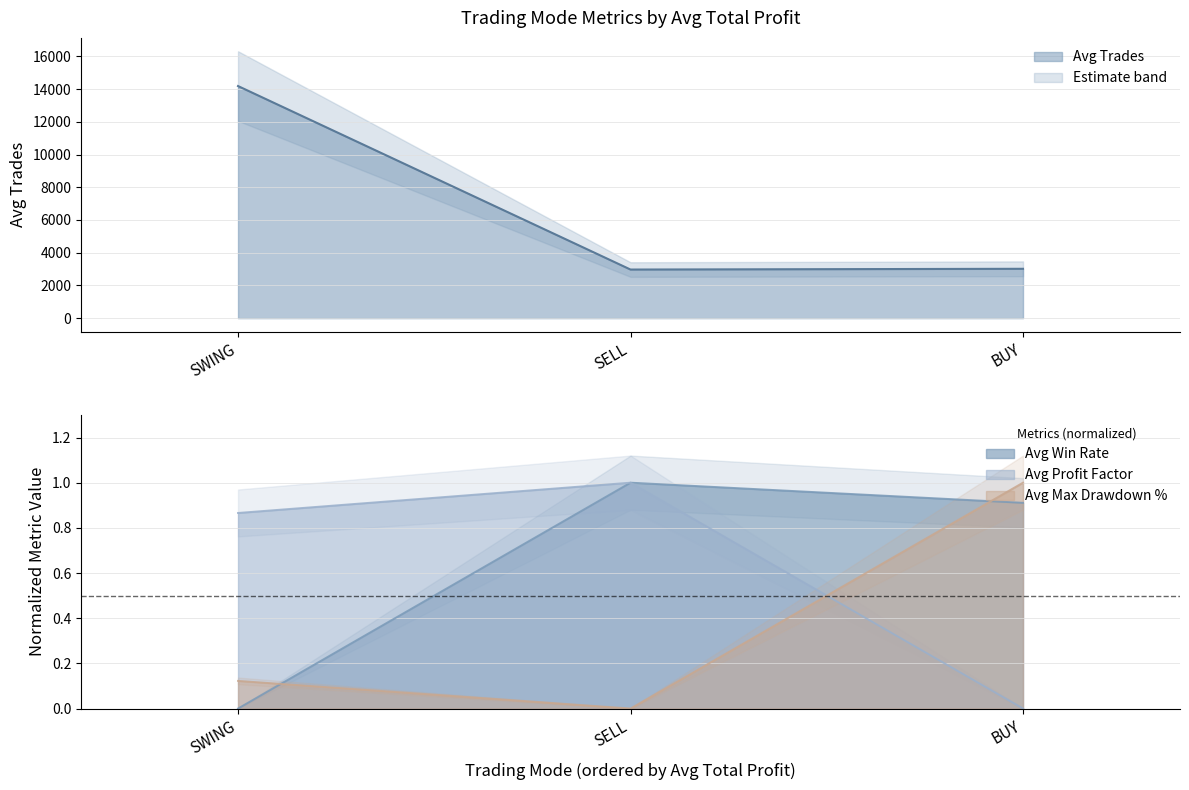

At which category does the chart reach its minimum across all series?

SWING